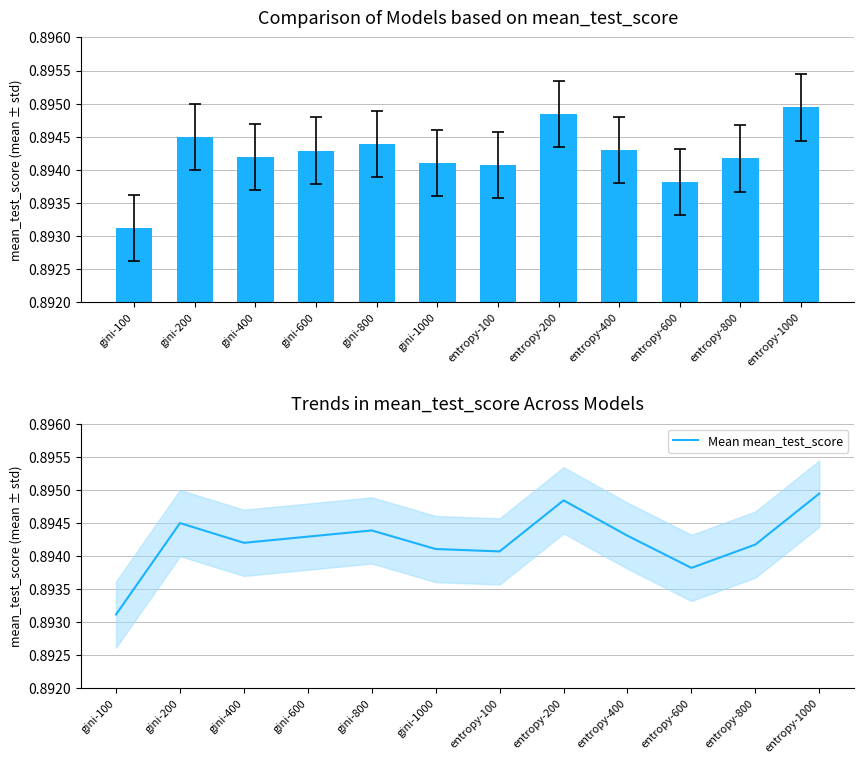

Which series has the largest total across all categories?

mean_test_score